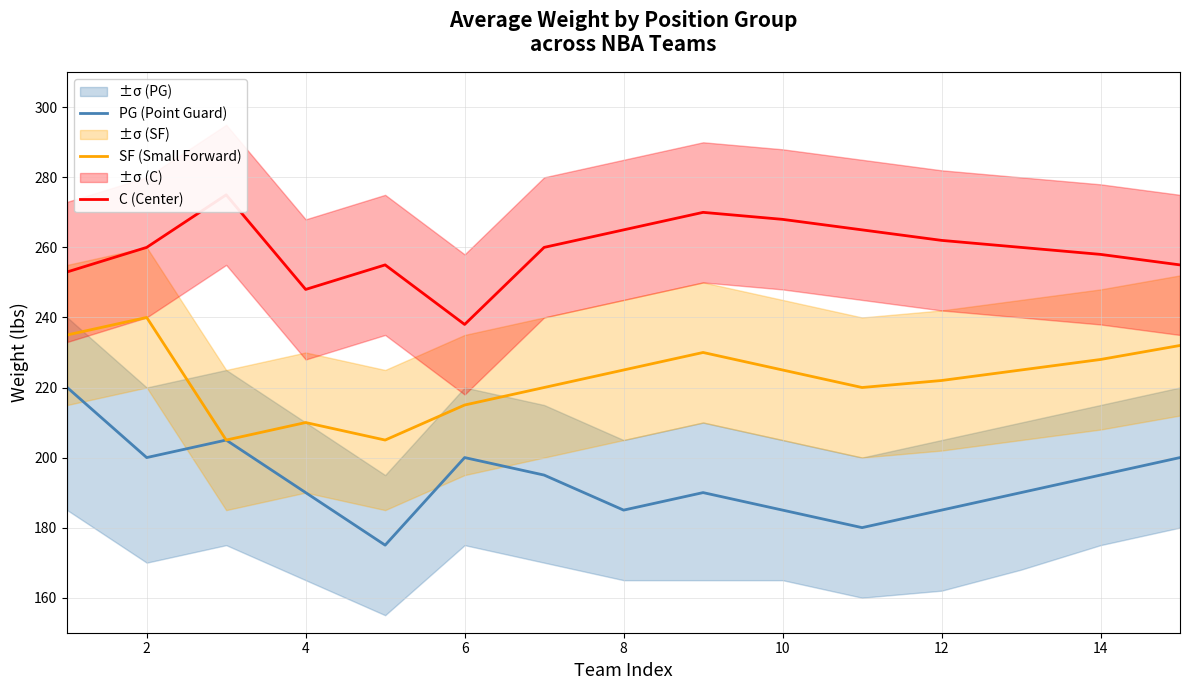

What is the difference between the maximum and minimum values in the PG (Point Guard) series?

45